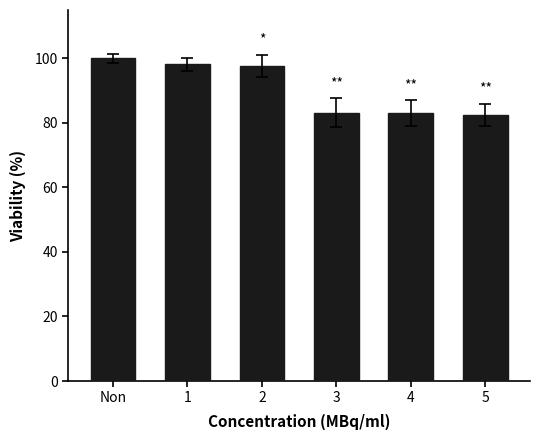

What is the value of the 6th bar from the left?

82.5